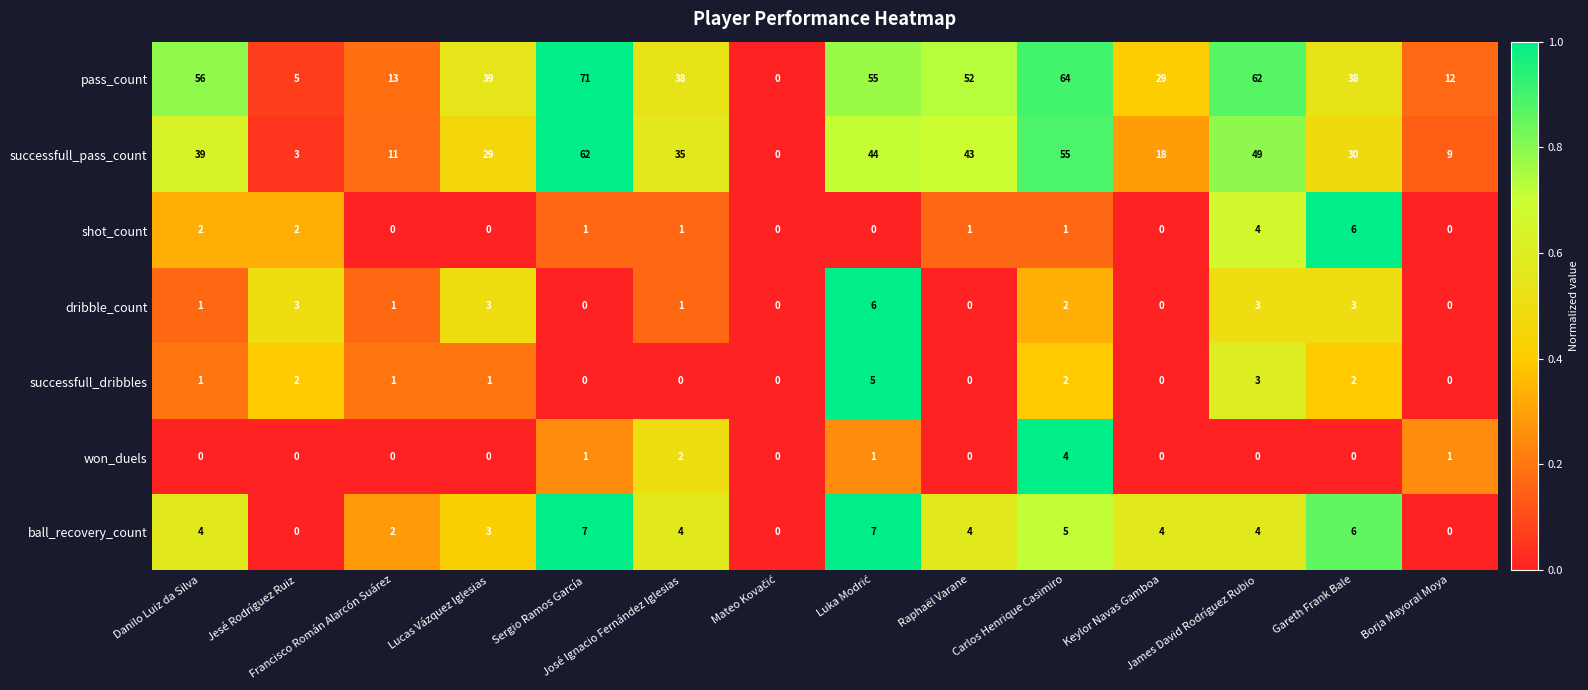

Which series has the largest total across all categories?

pass_count